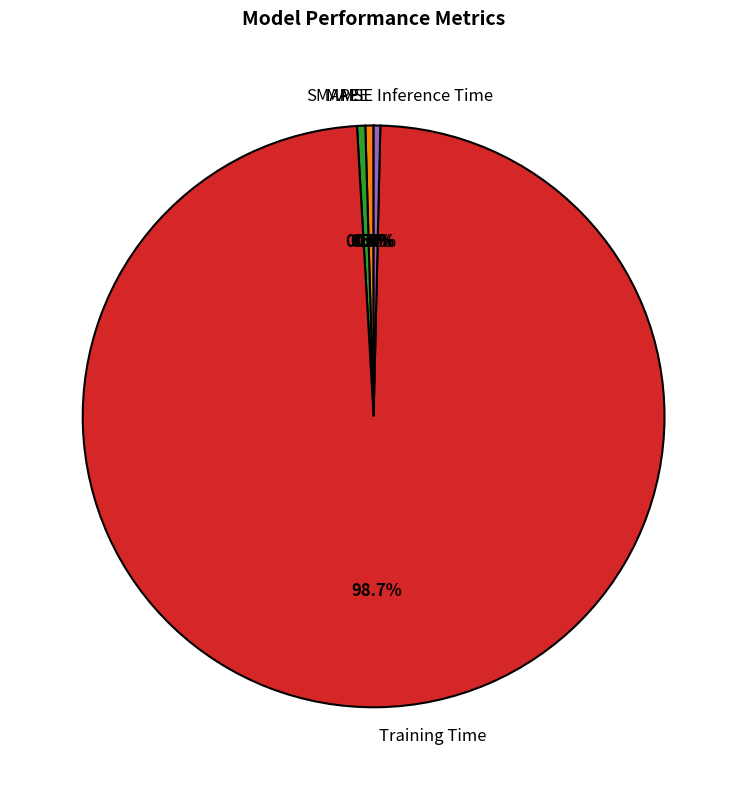

To the nearest percent, what is the combined percentage of Inference Time and MAPE?

1%